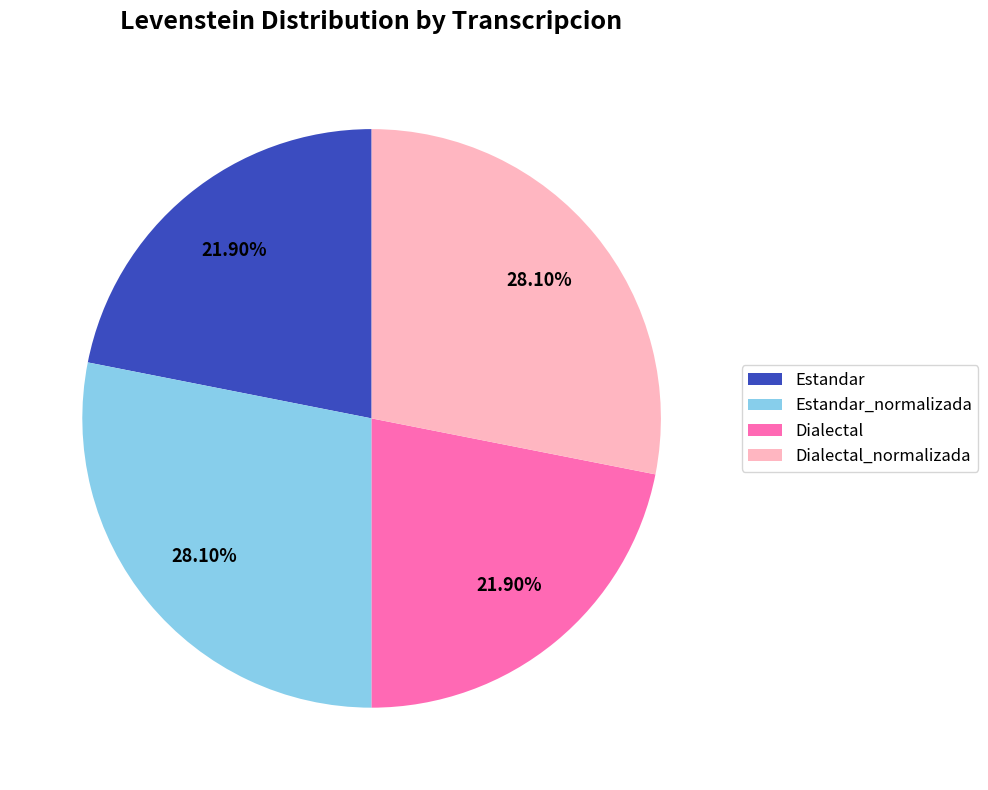

Combined, do Dialectal and Estandar account for over 50%?

No